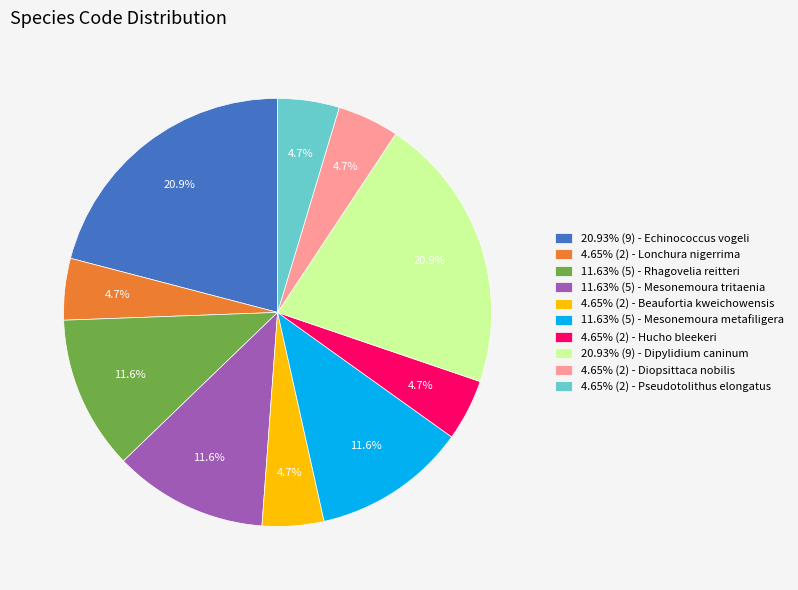

Combined, do 4.65% (2) - Lonchura nigerrima and 4.65% (2) - Diopsittaca nobilis account for over 50%?

No